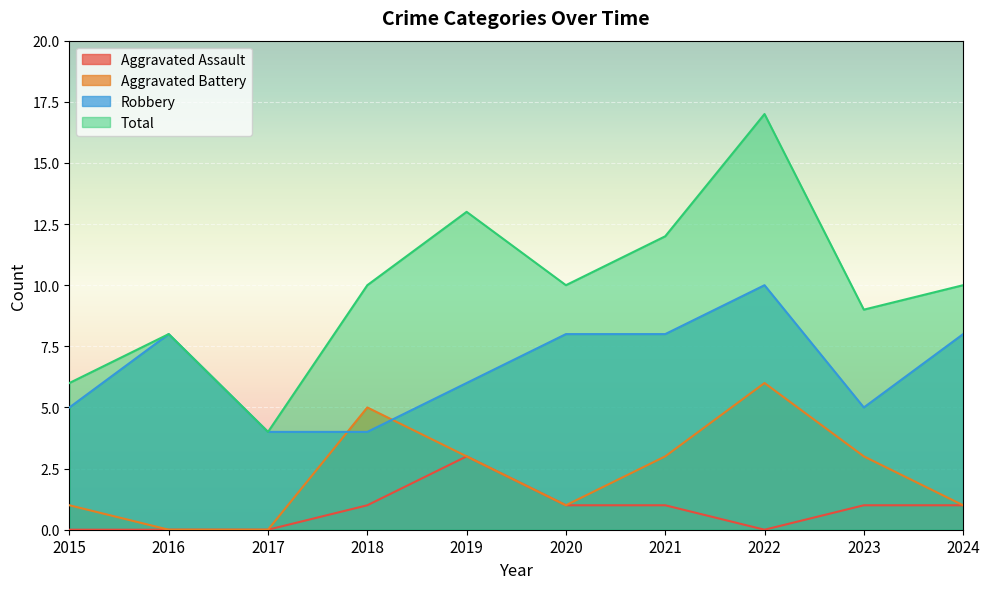

At which category does the chart reach its minimum across all series?

2015